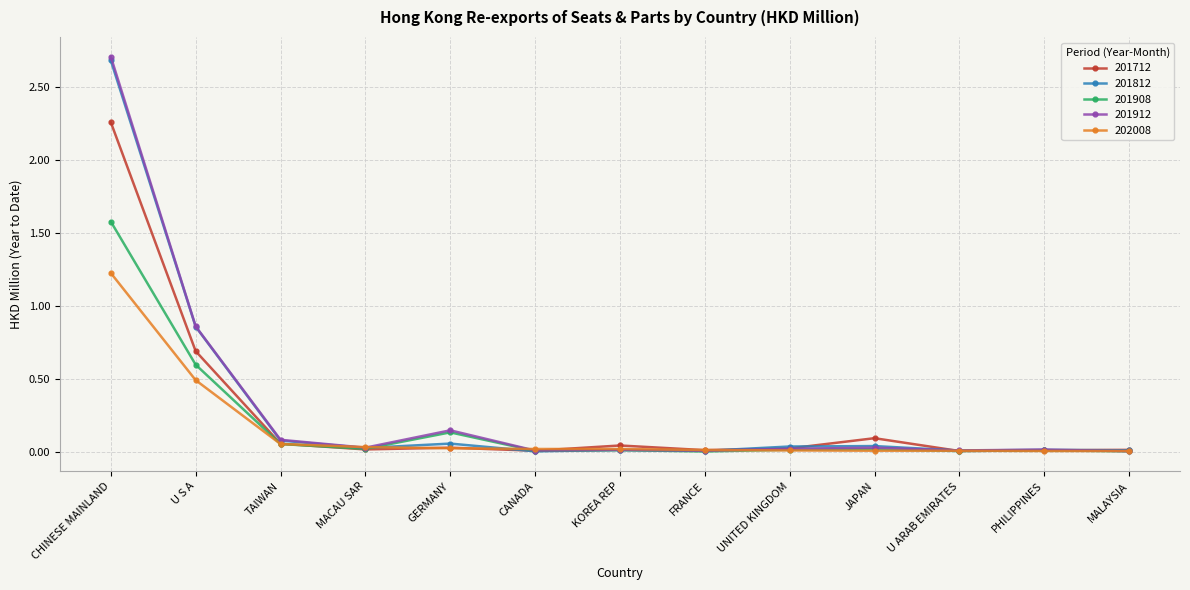

Is the value of 201908 at U S A greater than the value of 201912 at U S A?

No